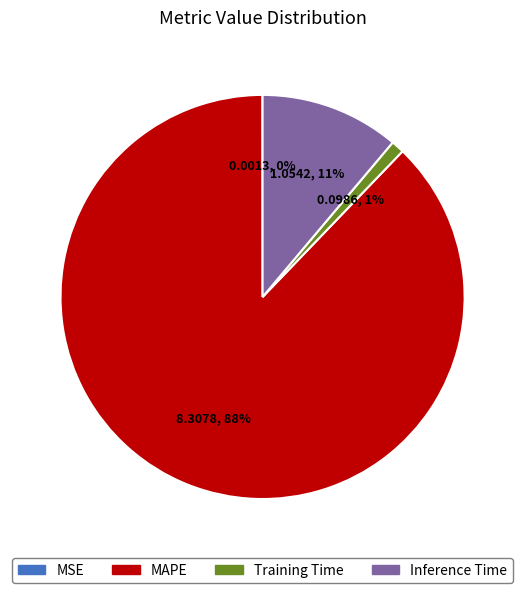

What percentage is the Training Time slice, to the nearest percent?

1%